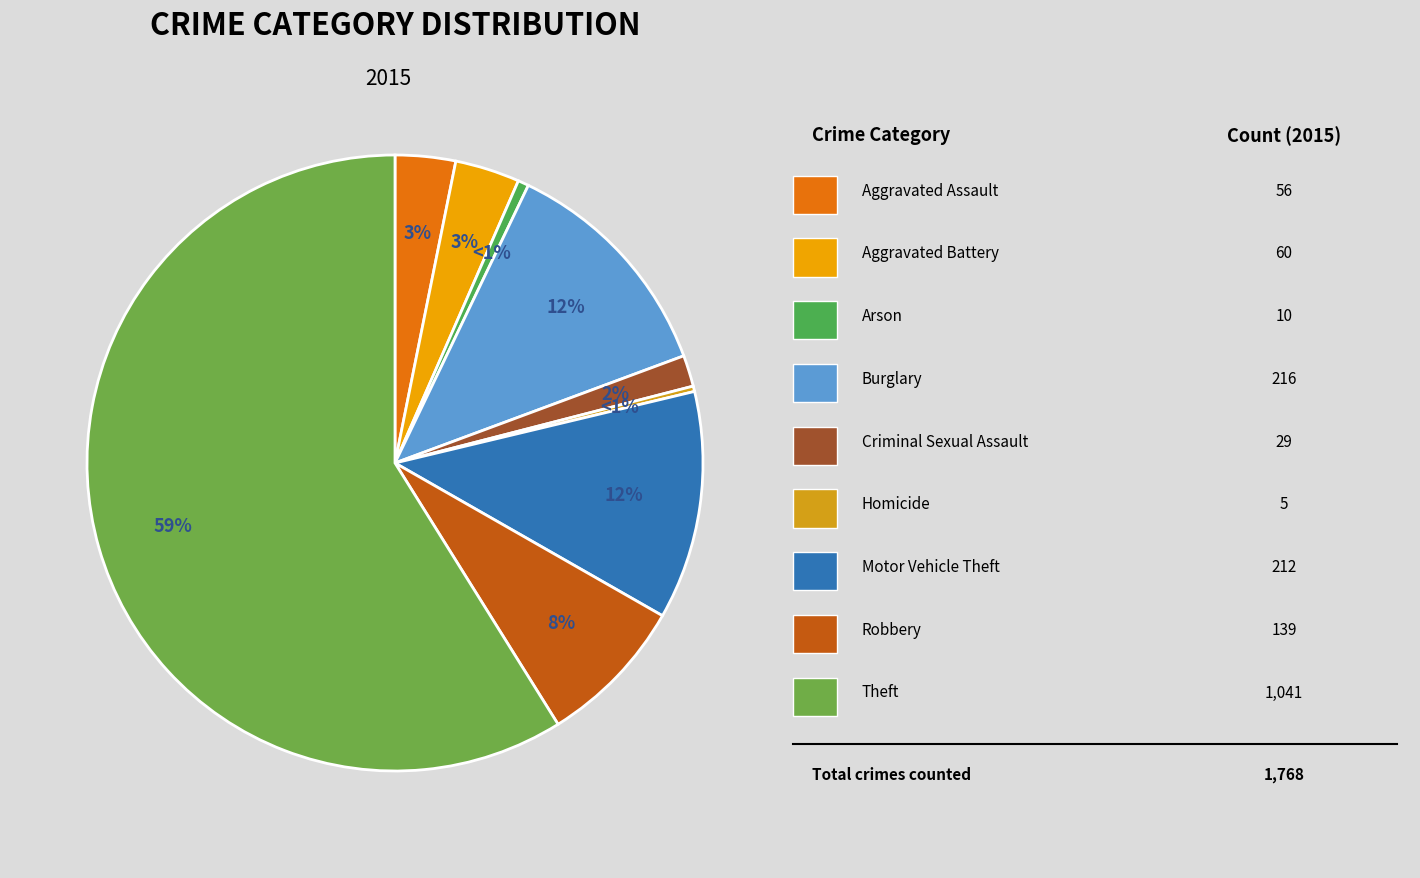

Which slice is the largest?

Theft